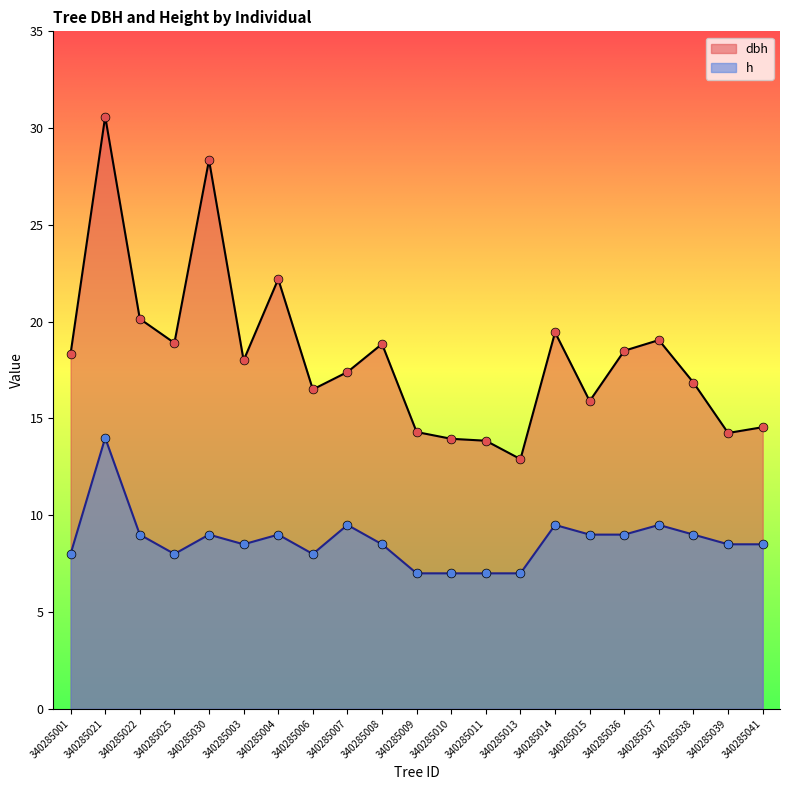

What is the total value across all series at 340285022?

29.1